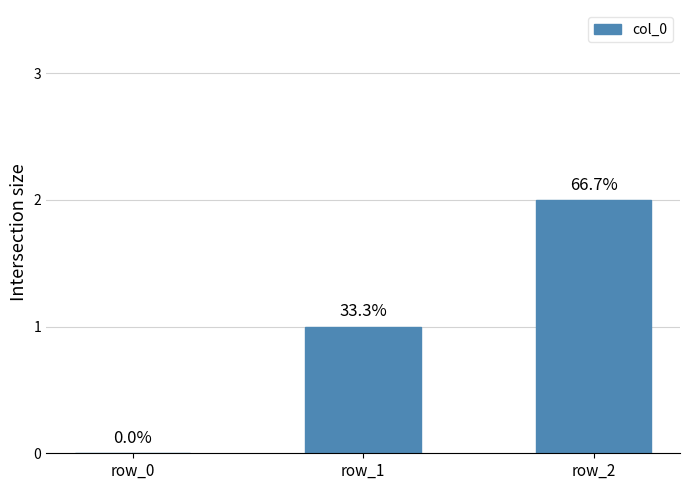

What is the sum of all values?

3